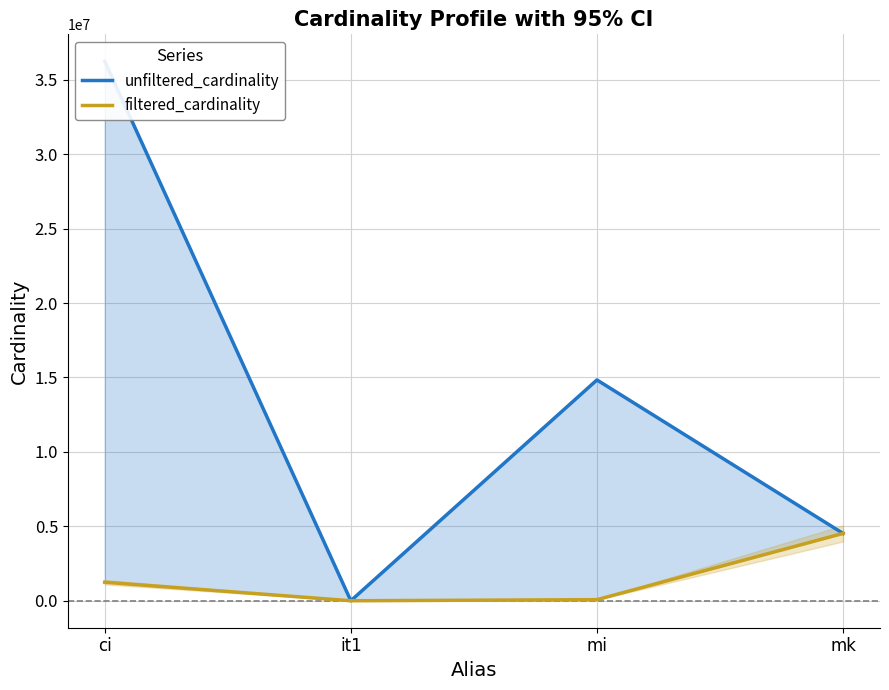

Reading left to right, extract all data points from this chart.

unfiltered_cardinality: 36244344	113	14835720	4523930
filtered_cardinality: 1244716	1	73047	4523930